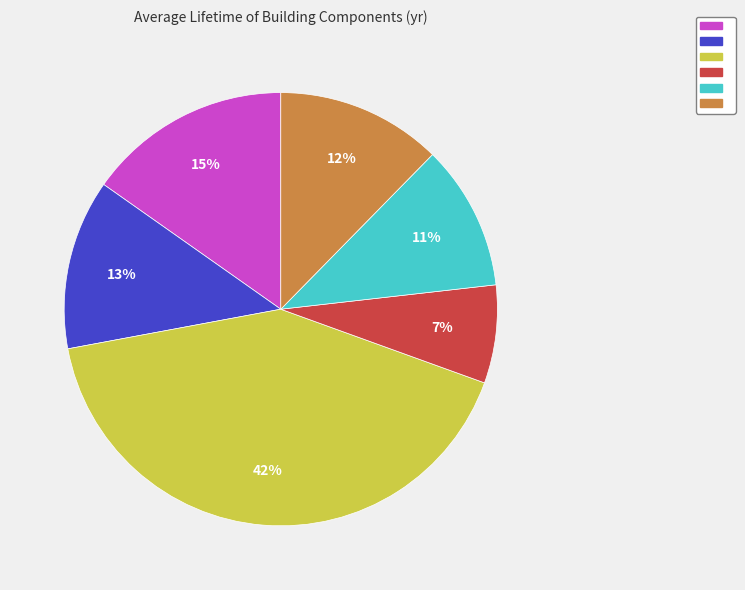

To the nearest percent, what is the average slice percentage?

17%